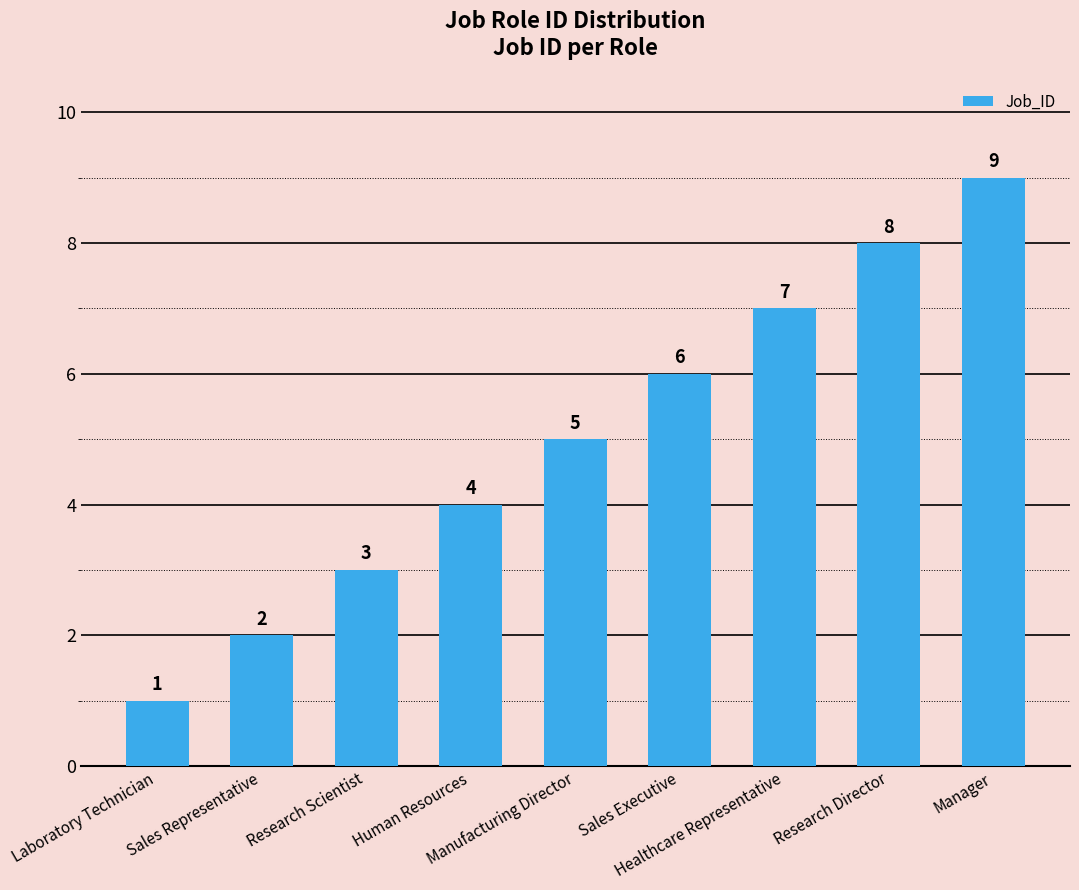

What is the smallest value displayed?

1